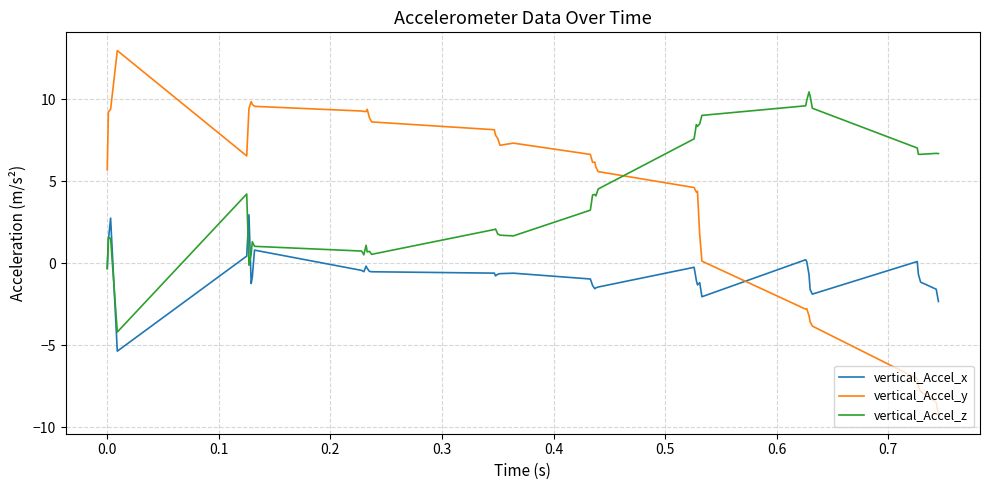

What is the highest value of the vertical_Accel_z series?

10.5